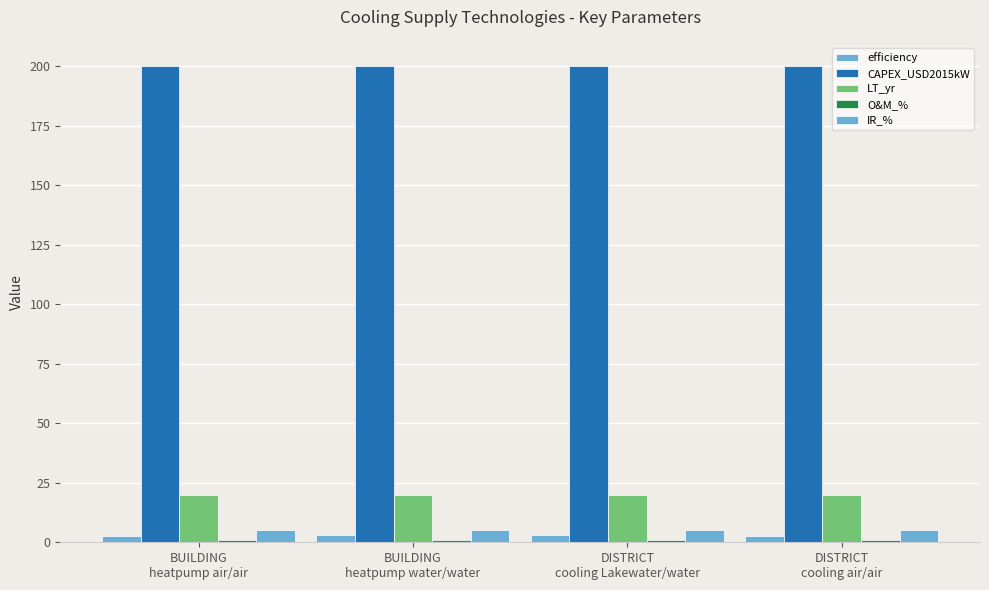

The value of O&M_% at BUILDING
heatpump air/air is 1.0. True or false?

True